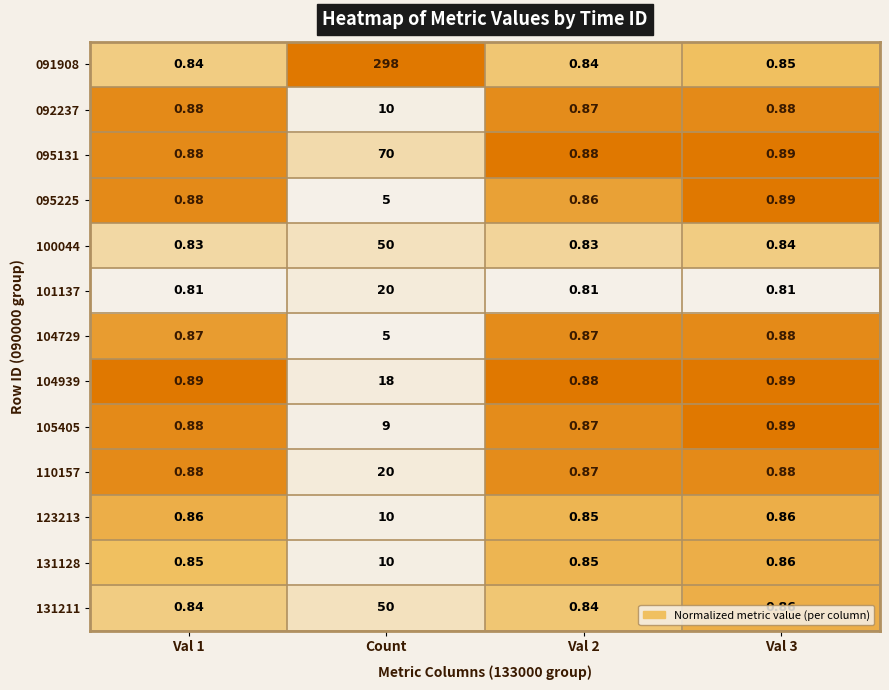

At which category is the sum across all series the highest?

Count